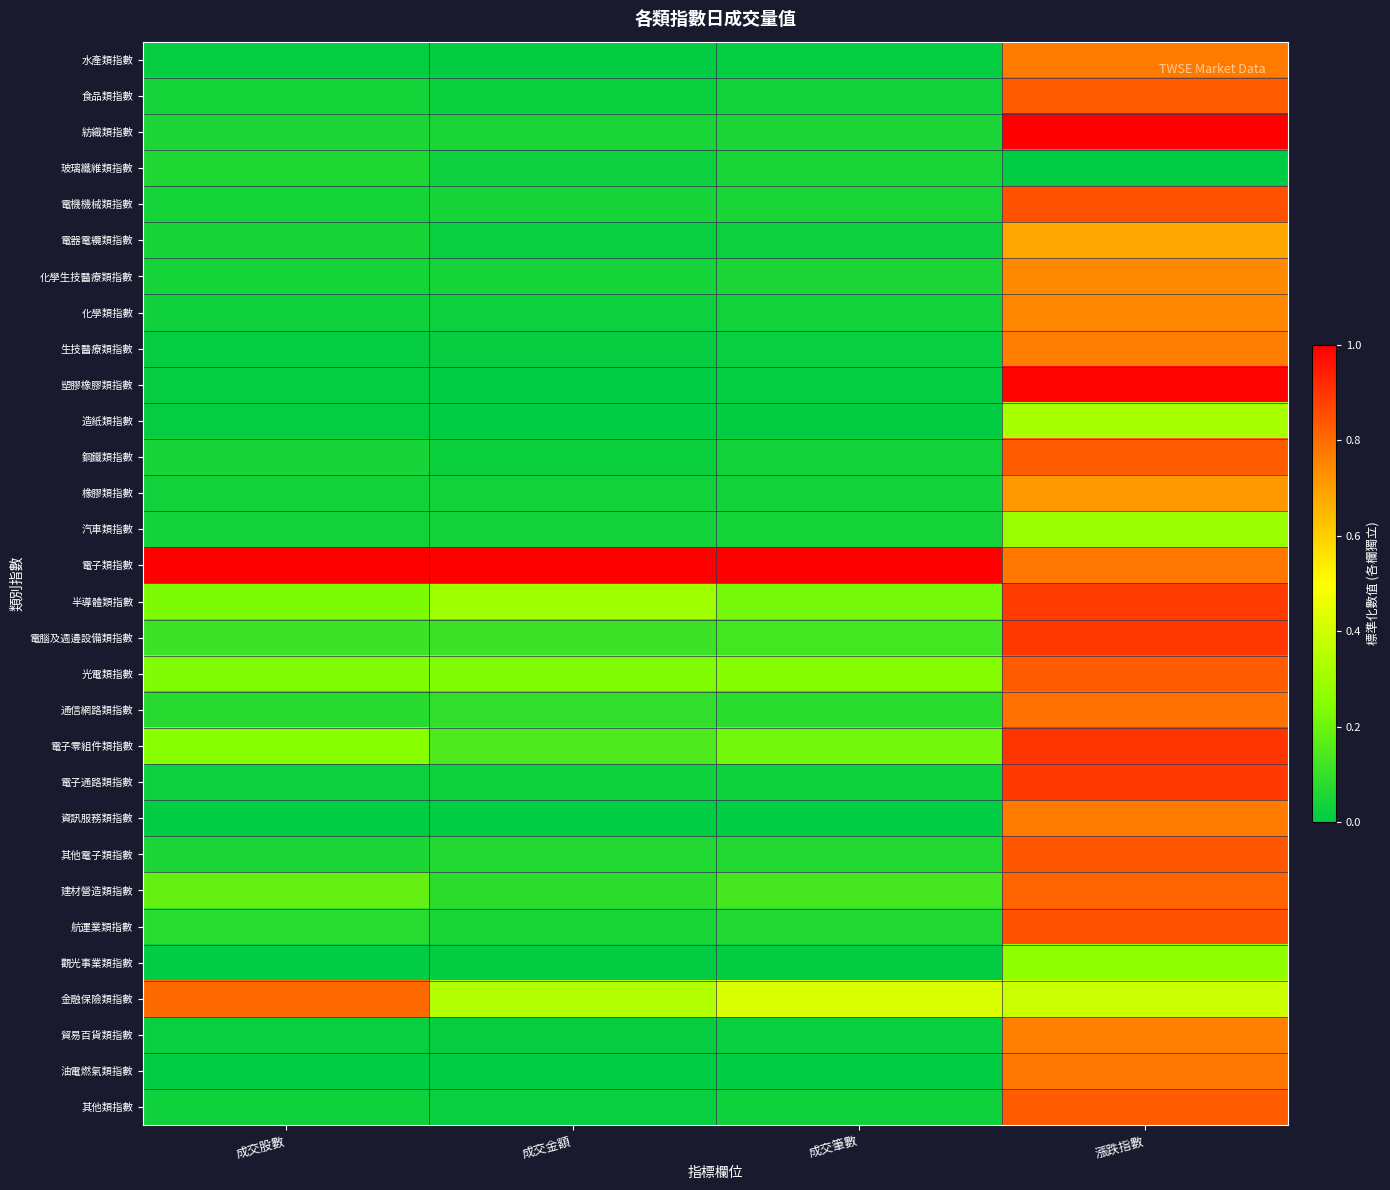

Reading right to left, list all the values displayed in this chart.

水產類指數: 漲跌指數=0.8	成交筆數=0.0	成交金額=0.0	成交股數=0.0
食品類指數: 漲跌指數=0.8	成交筆數=0.0	成交金額=0.0	成交股數=0.0
紡織類指數: 漲跌指數=1.0	成交筆數=0.1	成交金額=0.0	成交股數=0.1
玻璃纖維類指數: 漲跌指數=0.0	成交筆數=0.0	成交金額=0.0	成交股數=0.1
電機機械類指數: 漲跌指數=0.9	成交筆數=0.1	成交金額=0.0	成交股數=0.0
電器電纜類指數: 漲跌指數=0.7	成交筆數=0.0	成交金額=0.0	成交股數=0.0
化學生技醫療類指數: 漲跌指數=0.7	成交筆數=0.1	成交金額=0.0	成交股數=0.0
化學類指數: 漲跌指數=0.7	成交筆數=0.0	成交金額=0.0	成交股數=0.0
生技醫療類指數: 漲跌指數=0.8	成交筆數=0.0	成交金額=0.0	成交股數=0.0
塑膠橡膠類指數: 漲跌指數=1.0	成交筆數=0.0	成交金額=0.0	成交股數=0.0
造紙類指數: 漲跌指數=0.3	成交筆數=0.0	成交金額=0.0	成交股數=0.0
鋼鐵類指數: 漲跌指數=0.8	成交筆數=0.0	成交金額=0.0	成交股數=0.0
橡膠類指數: 漲跌指數=0.7	成交筆數=0.0	成交金額=0.0	成交股數=0.0
汽車類指數: 漲跌指數=0.3	成交筆數=0.0	成交金額=0.0	成交股數=0.0
電子類指數: 漲跌指數=0.8	成交筆數=1.0	成交金額=1.0	成交股數=1.0
半導體類指數: 漲跌指數=0.9	成交筆數=0.2	成交金額=0.3	成交股數=0.2
電腦及週邊設備類指數: 漲跌指數=0.9	成交筆數=0.1	成交金額=0.1	成交股數=0.1
光電類指數: 漲跌指數=0.8	成交筆數=0.2	成交金額=0.2	成交股數=0.2
通信網路類指數: 漲跌指數=0.8	成交筆數=0.1	成交金額=0.1	成交股數=0.1
電子零組件類指數: 漲跌指數=0.9	成交筆數=0.2	成交金額=0.1	成交股數=0.3
電子通路類指數: 漲跌指數=0.9	成交筆數=0.0	成交金額=0.0	成交股數=0.0
資訊服務類指數: 漲跌指數=0.8	成交筆數=0.0	成交金額=0.0	成交股數=0.0
其他電子類指數: 漲跌指數=0.8	成交筆數=0.1	成交金額=0.1	成交股數=0.1
建材營造類指數: 漲跌指數=0.8	成交筆數=0.1	成交金額=0.1	成交股數=0.2
航運業類指數: 漲跌指數=0.8	成交筆數=0.1	成交金額=0.0	成交股數=0.1
觀光事業類指數: 漲跌指數=0.3	成交筆數=0.0	成交金額=0.0	成交股數=0.0
金融保險類指數: 漲跌指數=0.4	成交筆數=0.4	成交金額=0.3	成交股數=0.8
貿易百貨類指數: 漲跌指數=0.8	成交筆數=0.0	成交金額=0.0	成交股數=0.0
油電燃氣類指數: 漲跌指數=0.8	成交筆數=0.0	成交金額=0.0	成交股數=0.0
其他類指數: 漲跌指數=0.8	成交筆數=0.0	成交金額=0.0	成交股數=0.0